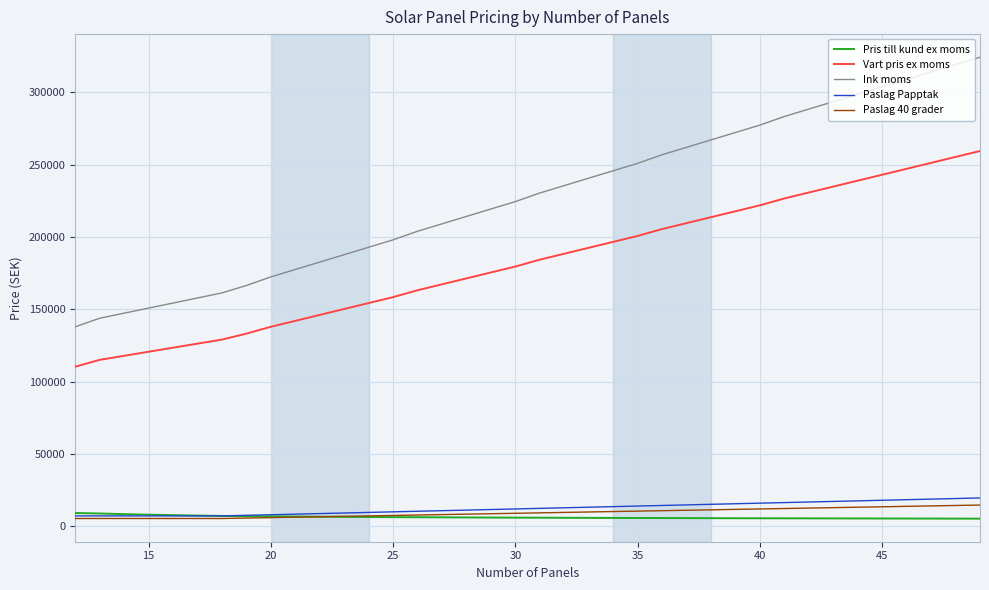

Which series has the largest total across all categories?

Ink moms